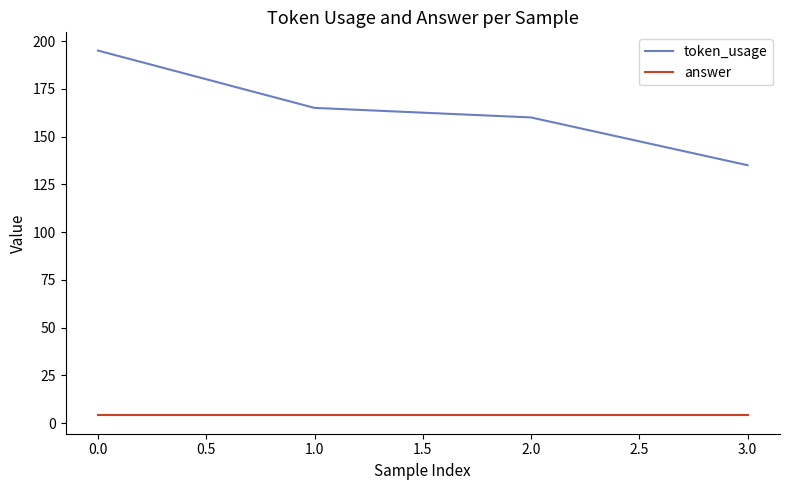

Between 0.0 and 1.0, which series saw the biggest shift?

token_usage